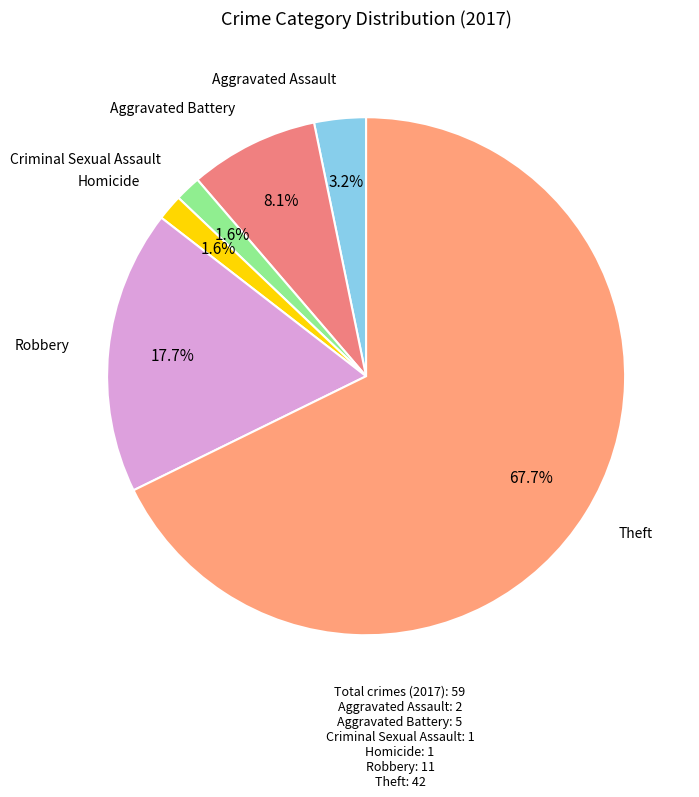

To the nearest percent, what is the difference between the largest and smallest slice percentages?

66%